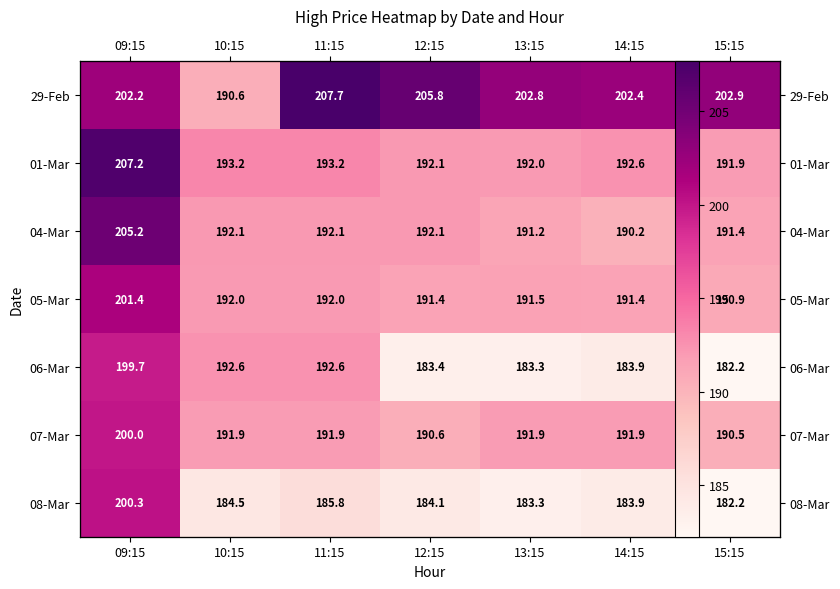

Which category has the highest value in the 05-Mar series?

09:15